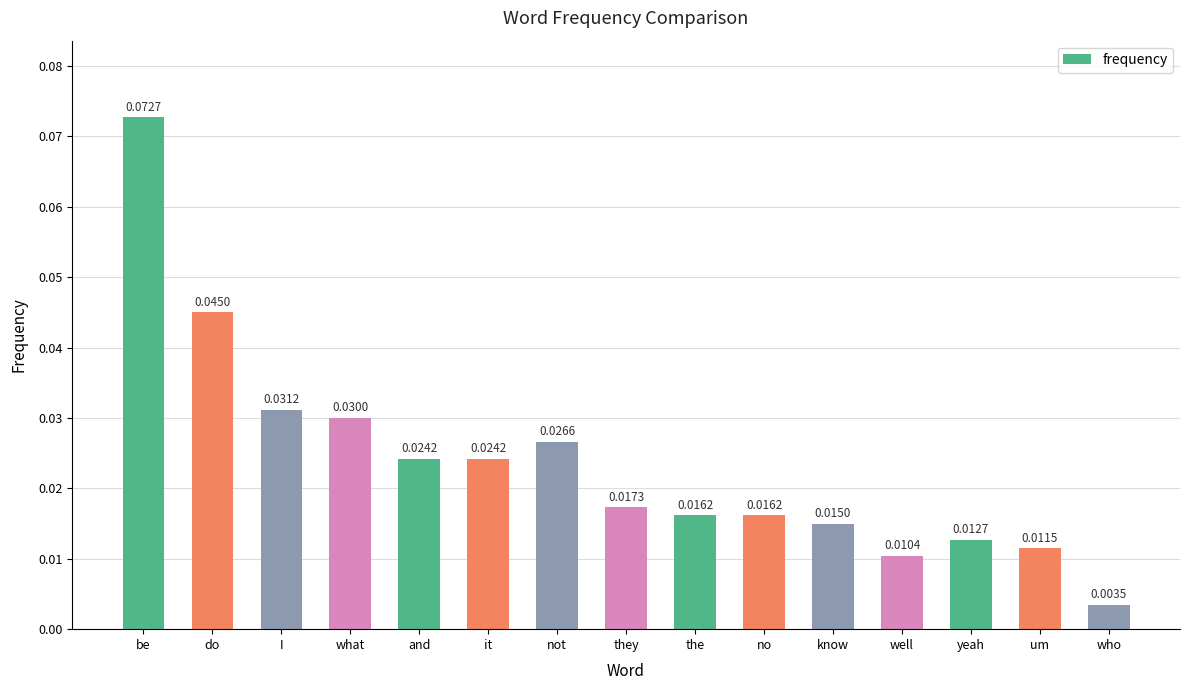

At which category does the chart reach its peak across all series?

be